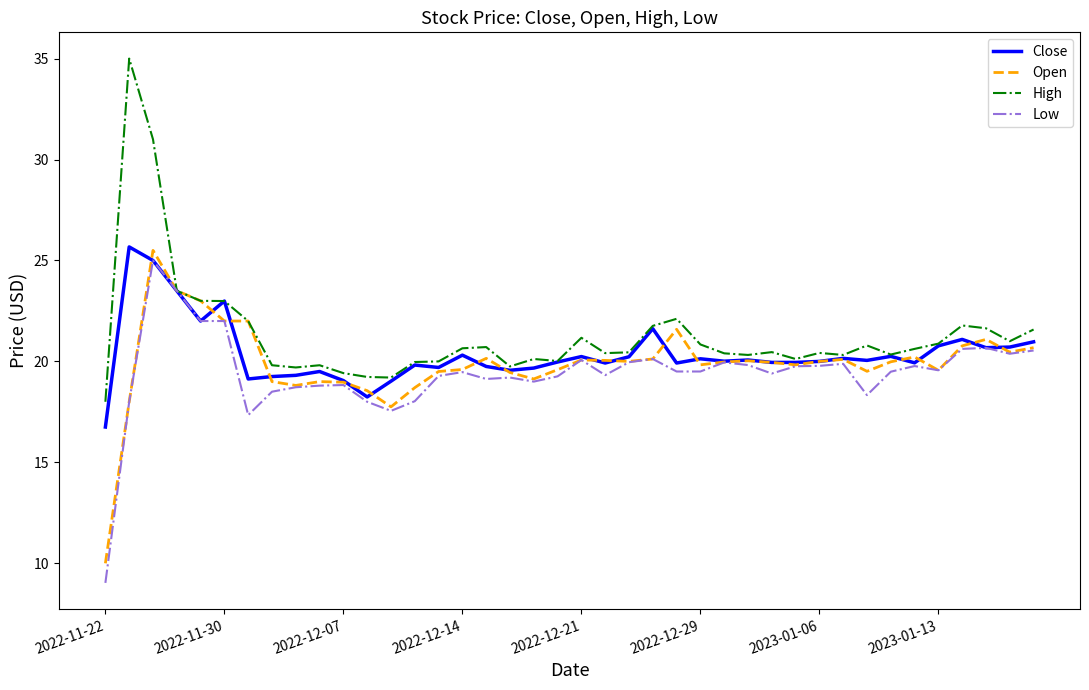

What is the smallest value displayed?

9.0